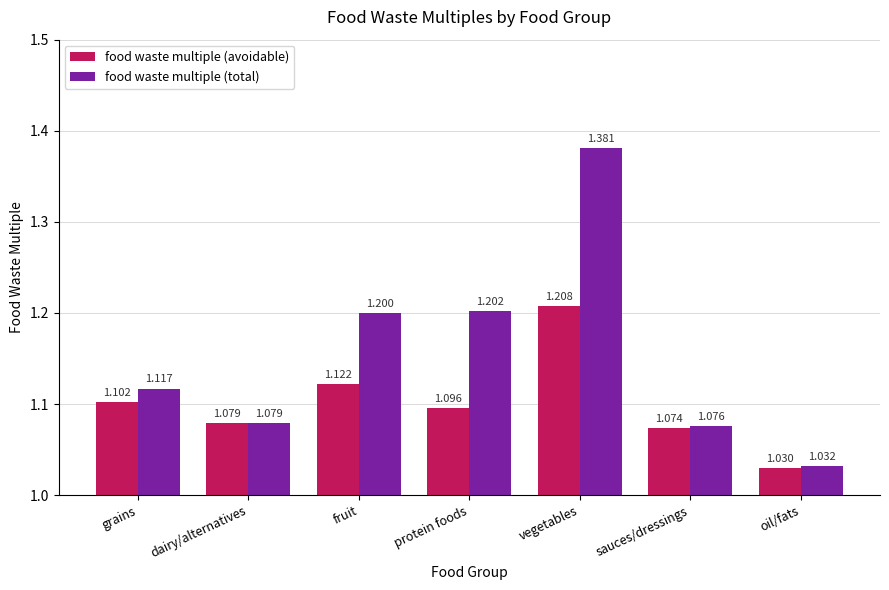

The value of food waste multiple (total) at fruit is 2.0. True or false?

False